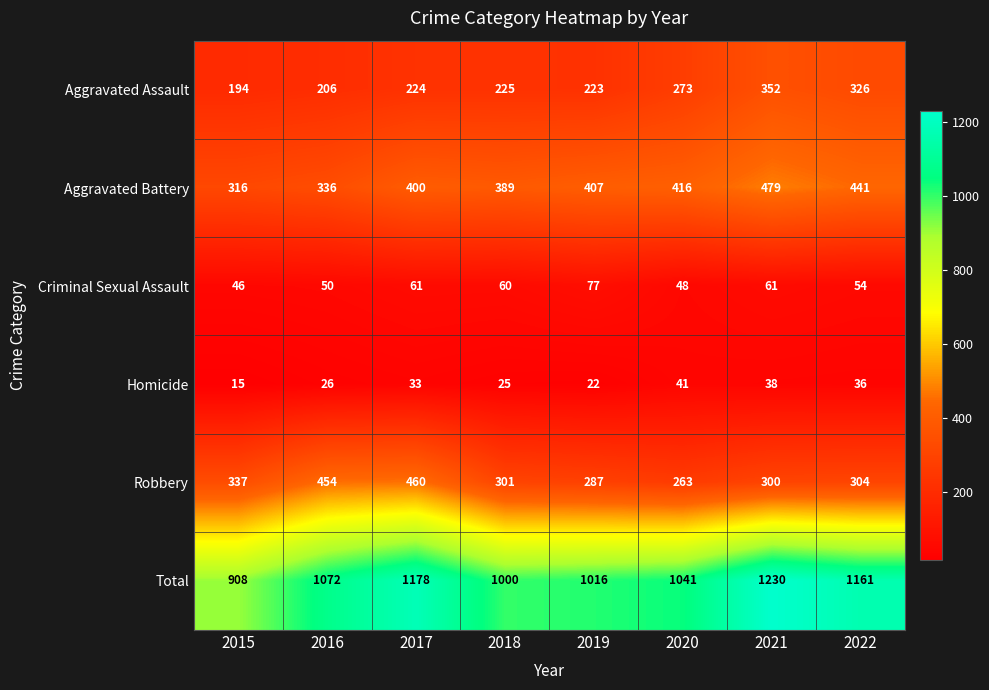

At how many categories does at least one series exceed 123?

8